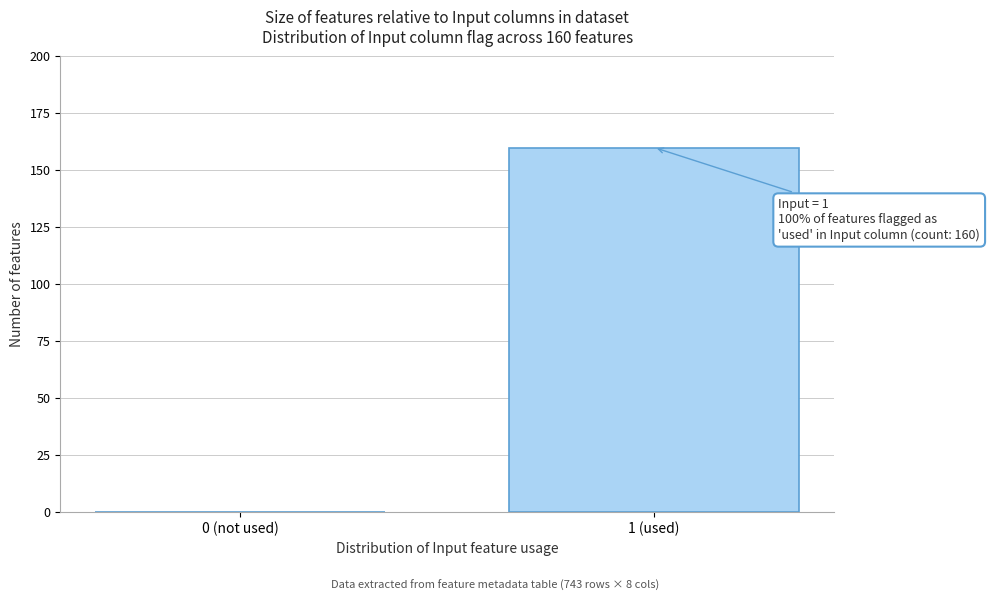

Reading left to right, transcribe all the data shown in this chart.

0 (not used)=0	1 (used)=160